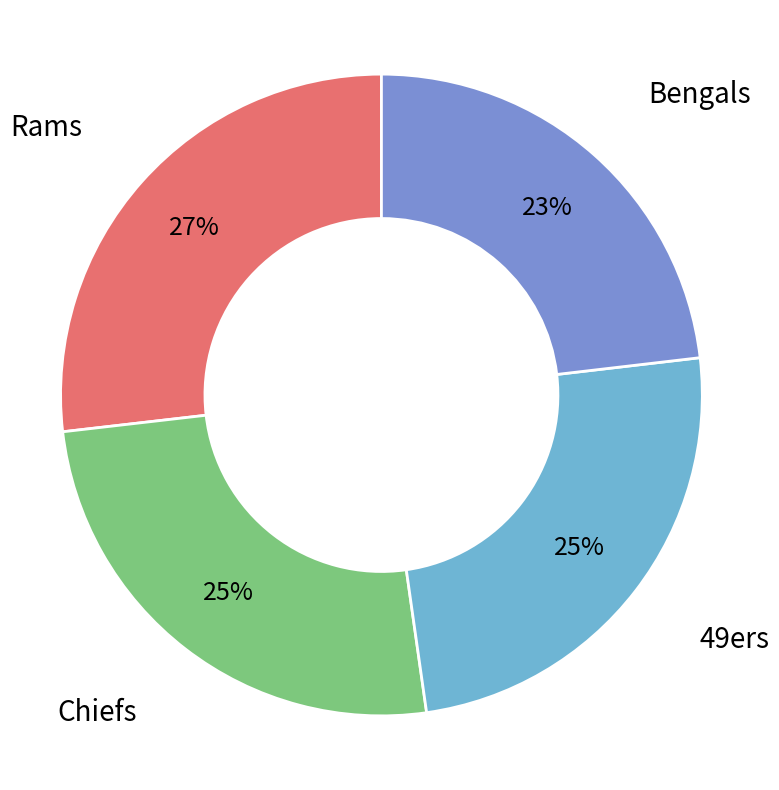

Is there a majority slice in this chart?

No